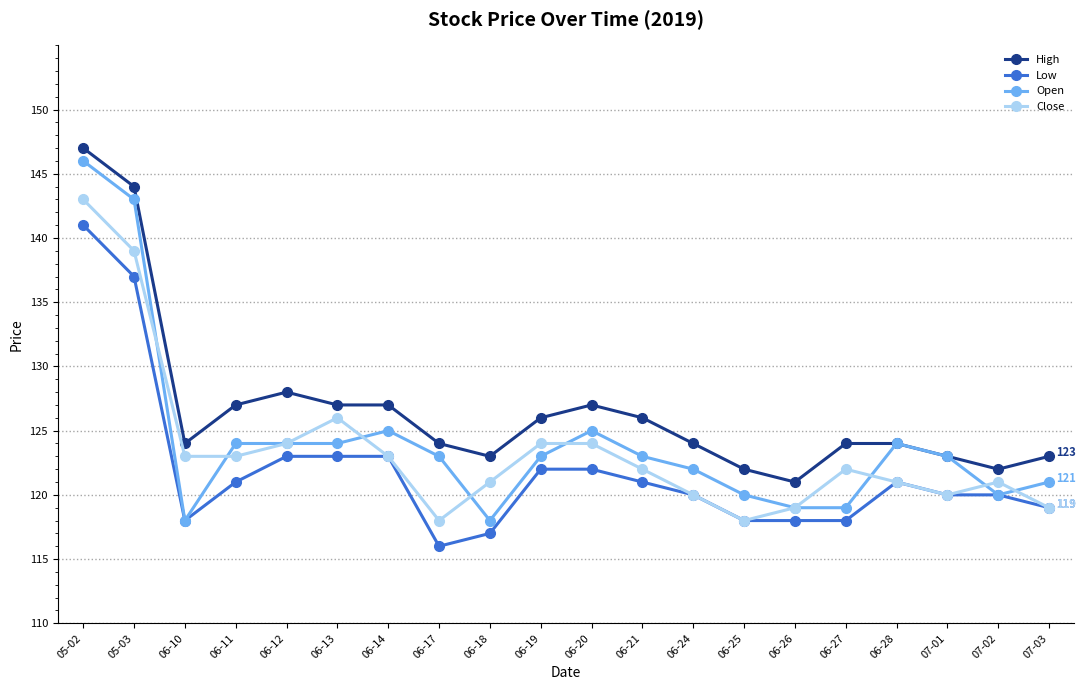

Reading left to right, list all the values displayed in this chart.

High: 05-02=147	05-03=144	06-10=124	06-11=127	06-12=128	06-13=127	06-14=127	06-17=124	06-18=123	06-19=126	06-20=127	06-21=126	06-24=124	06-25=122	06-26=121	06-27=124	06-28=124	07-01=123	07-02=122	07-03=123
Low: 05-02=141	05-03=137	06-10=118	06-11=121	06-12=123	06-13=123	06-14=123	06-17=116	06-18=117	06-19=122	06-20=122	06-21=121	06-24=120	06-25=118	06-26=118	06-27=118	06-28=121	07-01=120	07-02=120	07-03=119
Open: 05-02=146	05-03=143	06-10=118	06-11=124	06-12=124	06-13=124	06-14=125	06-17=123	06-18=118	06-19=123	06-20=125	06-21=123	06-24=122	06-25=120	06-26=119	06-27=119	06-28=124	07-01=123	07-02=120	07-03=121
Close: 05-02=143	05-03=139	06-10=123	06-11=123	06-12=124	06-13=126	06-14=123	06-17=118	06-18=121	06-19=124	06-20=124	06-21=122	06-24=120	06-25=118	06-26=119	06-27=122	06-28=121	07-01=120	07-02=121	07-03=119